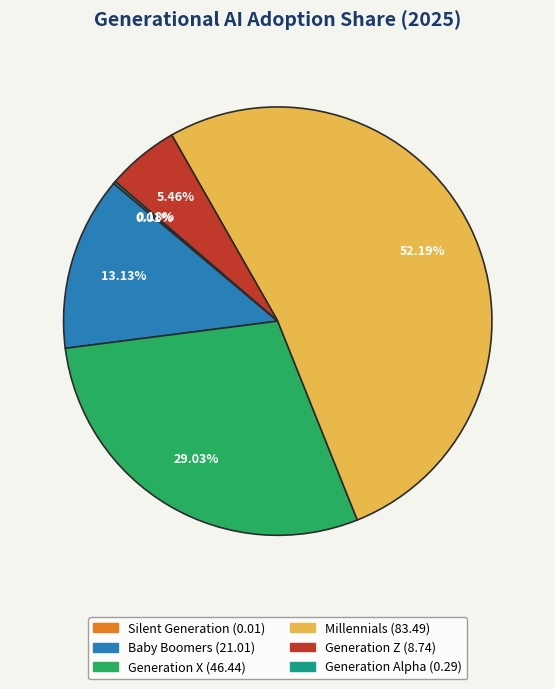

Is the sum of Millennials and Generation X greater than half?

Yes